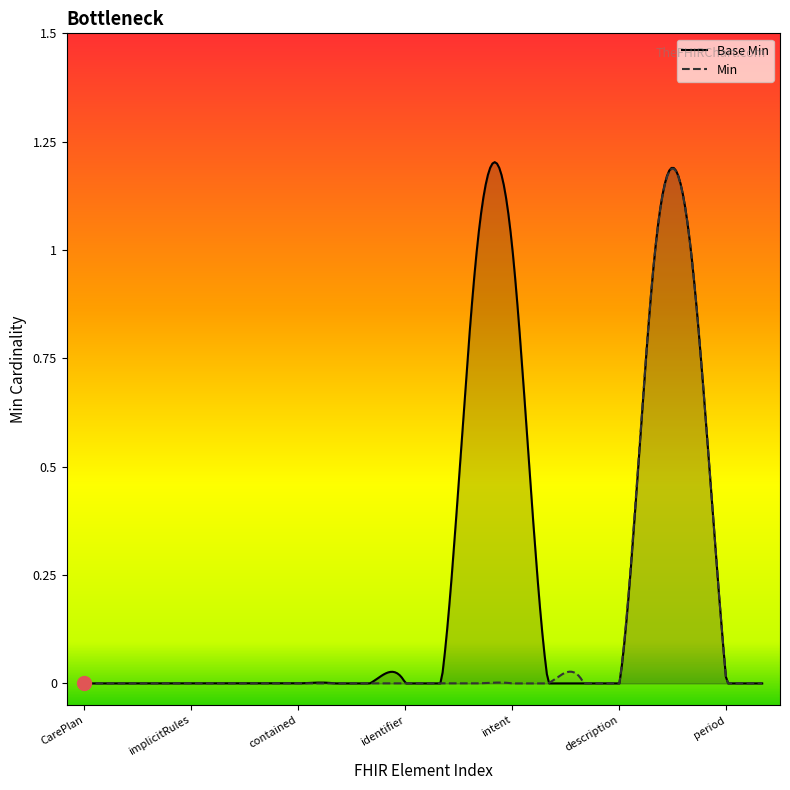

At which label is Min closest to 0?

CarePlan